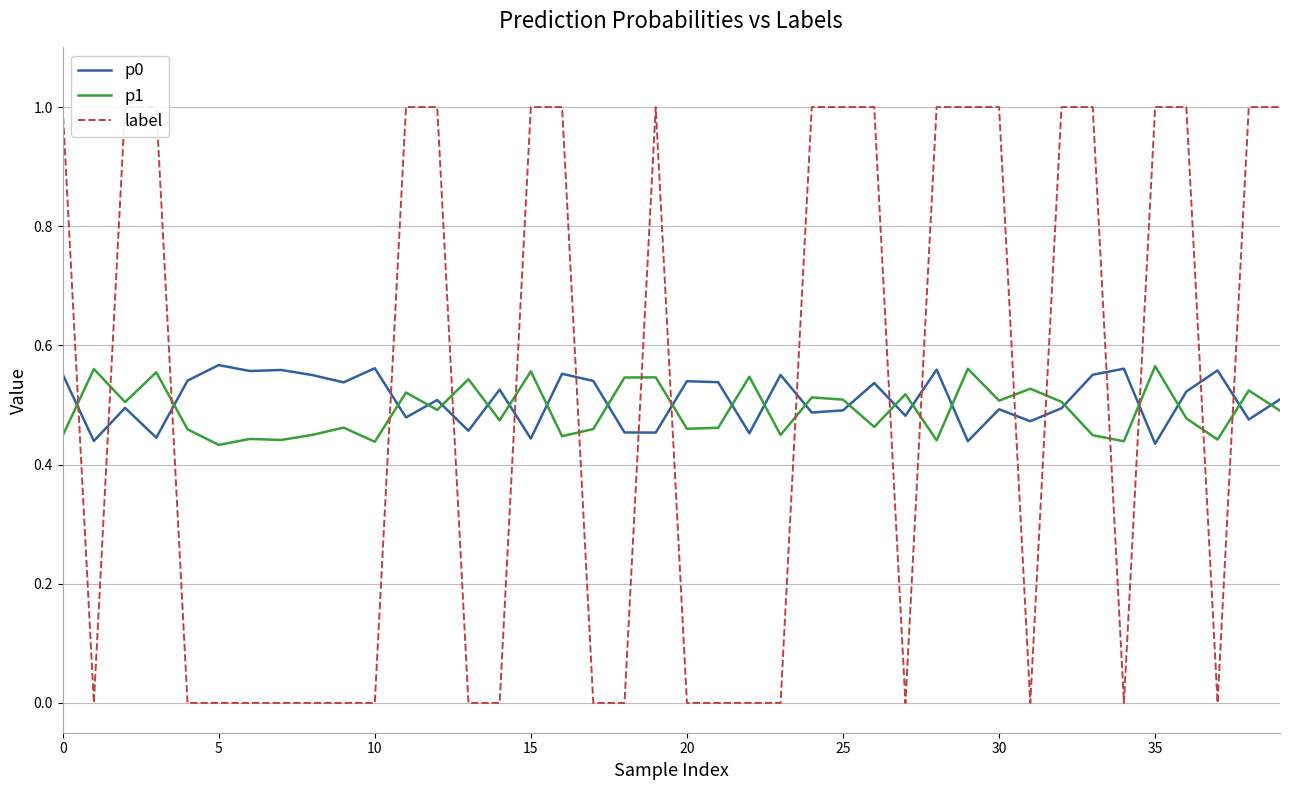

What is the sum of the p1 values at 36 and 21?

0.9